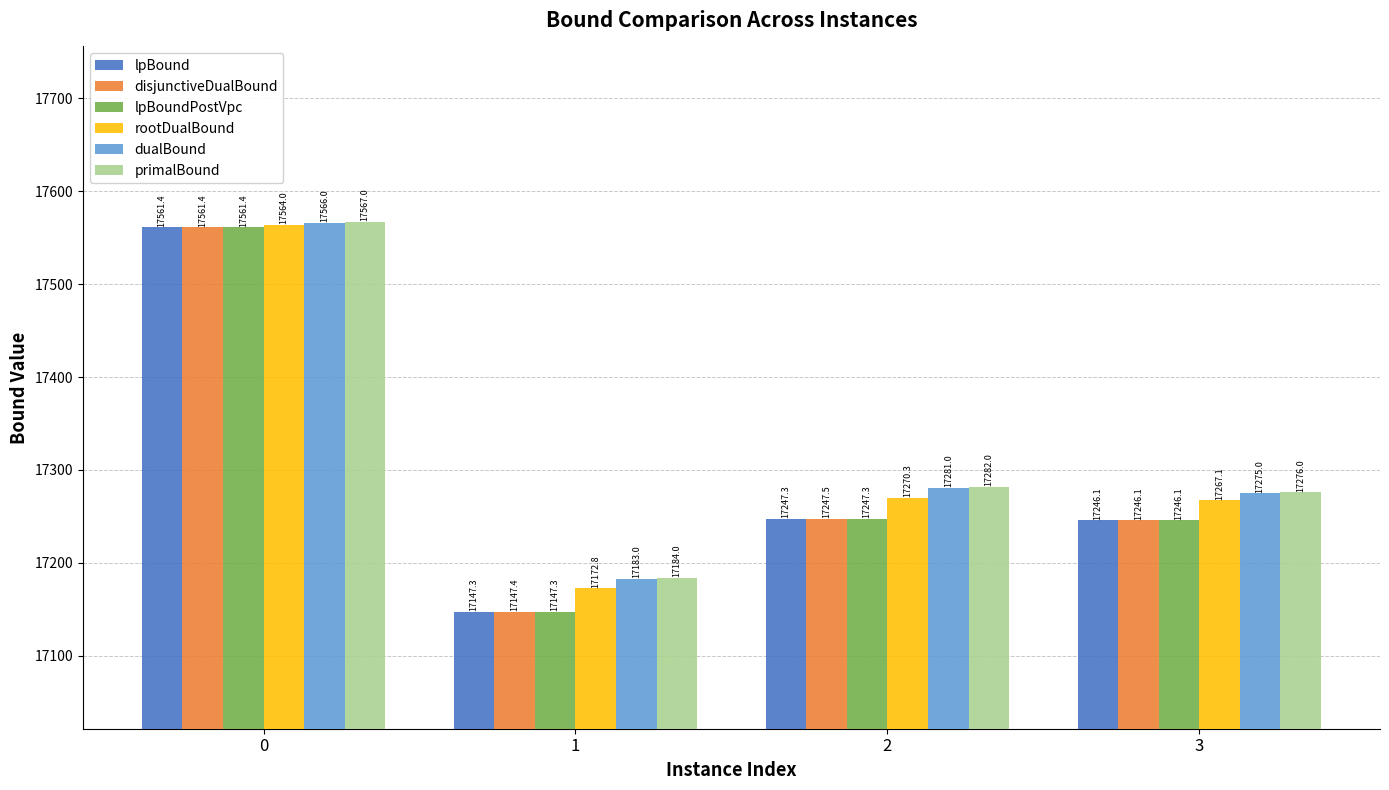

What is the difference between the second highest and minimum values in the lpBound series?

100.0